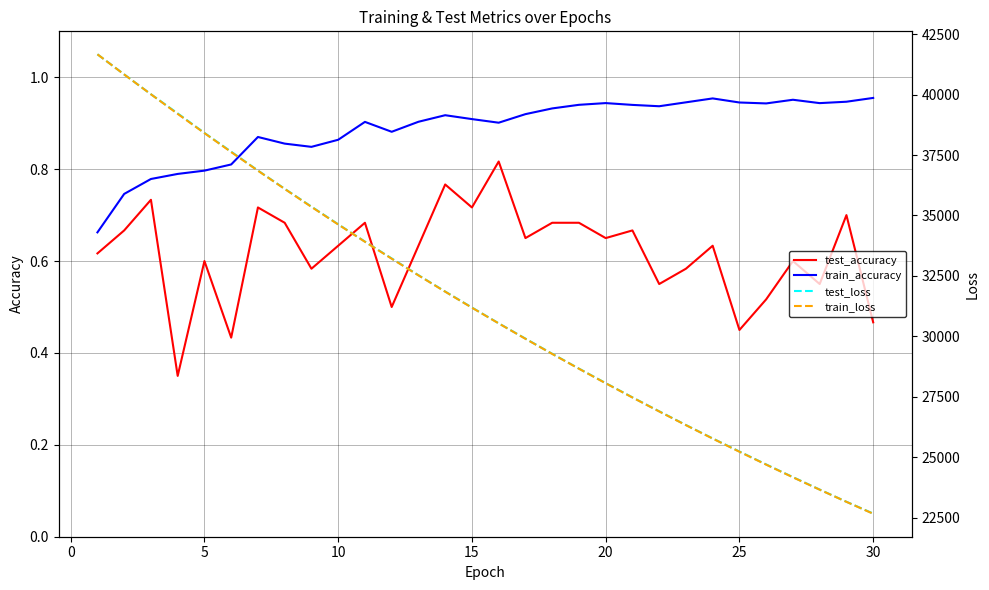

Is it true that train_accuracy equals 0.4 at 30?

False